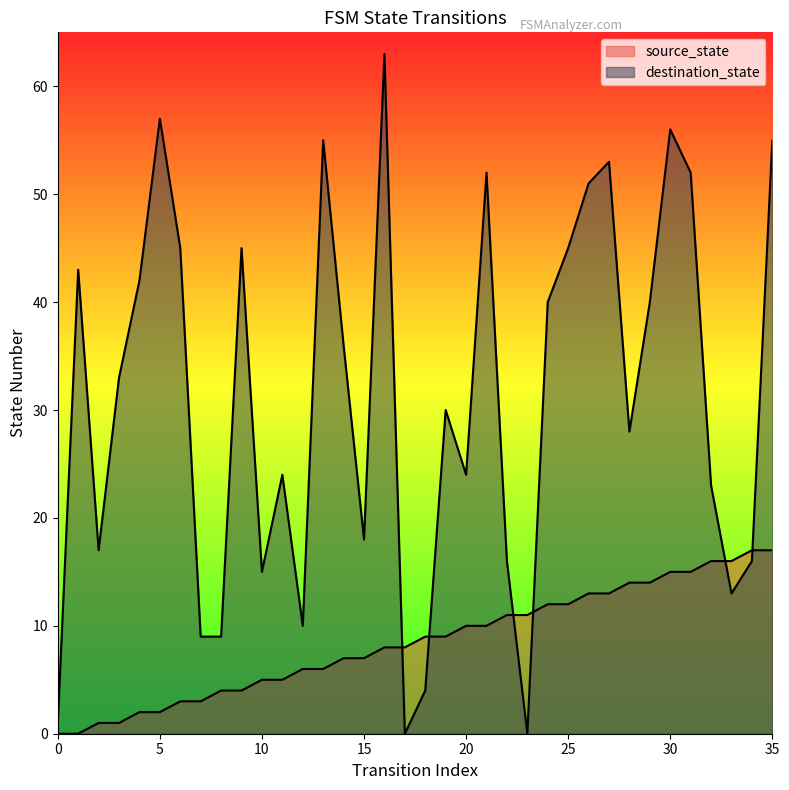

At how many categories does at least one series exceed 20?

23